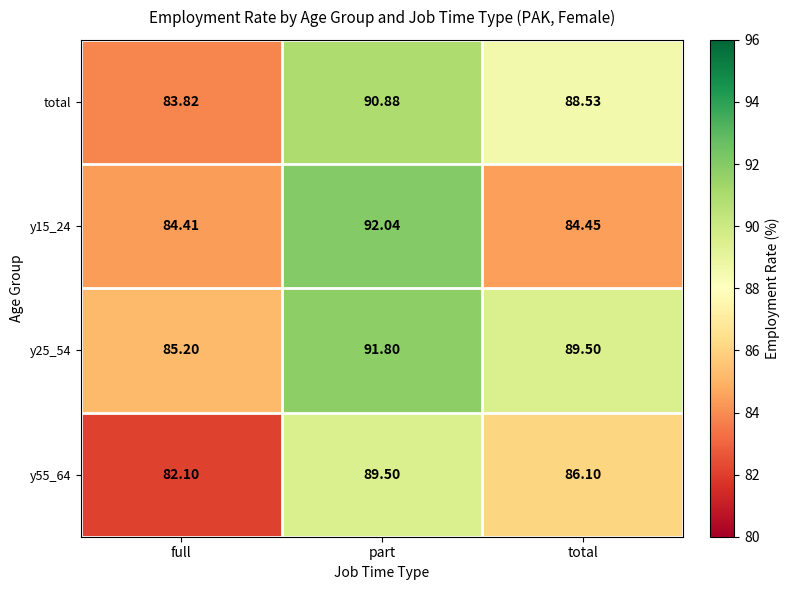

At which label does y55_64 first exceed 86?

part